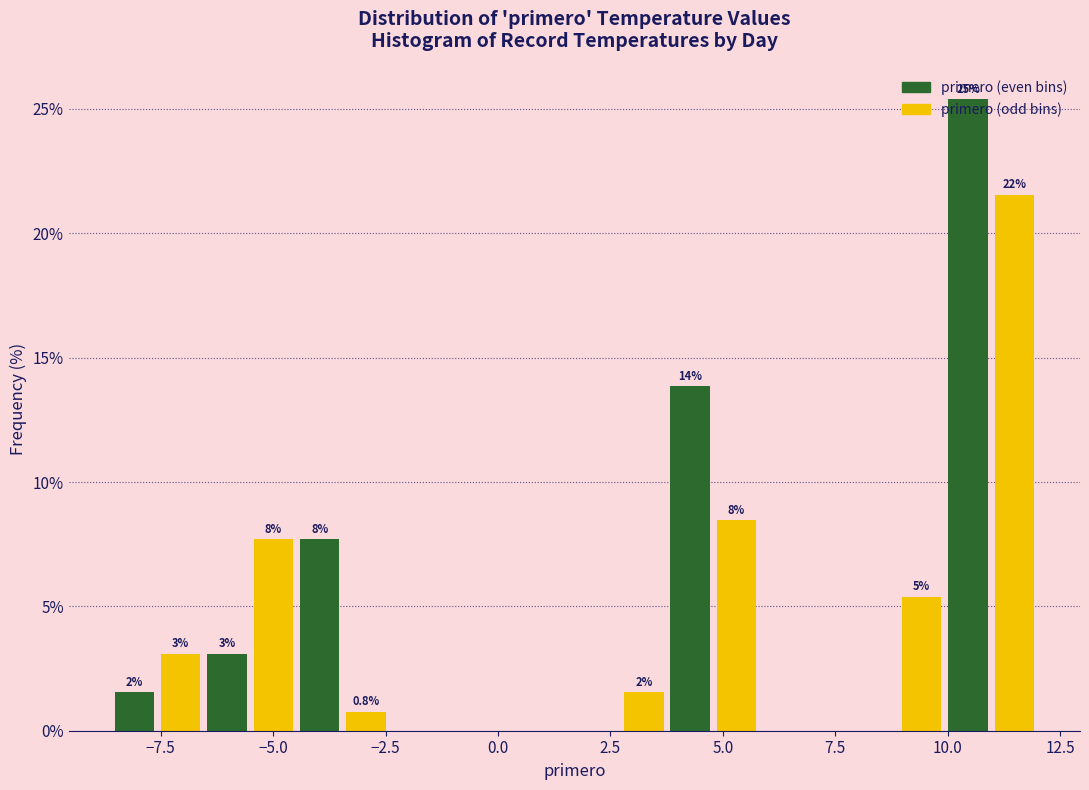

Read against the x-axis, roughly where is the centre of the tallest bar?

10.5